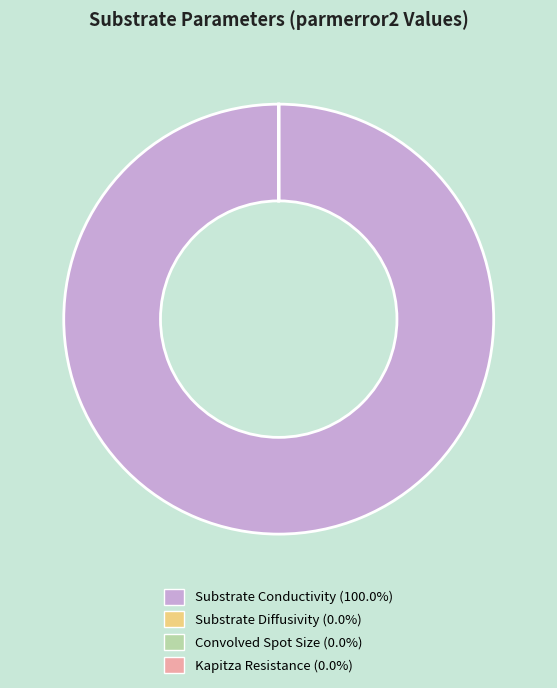

Does any single category account for the majority?

Yes